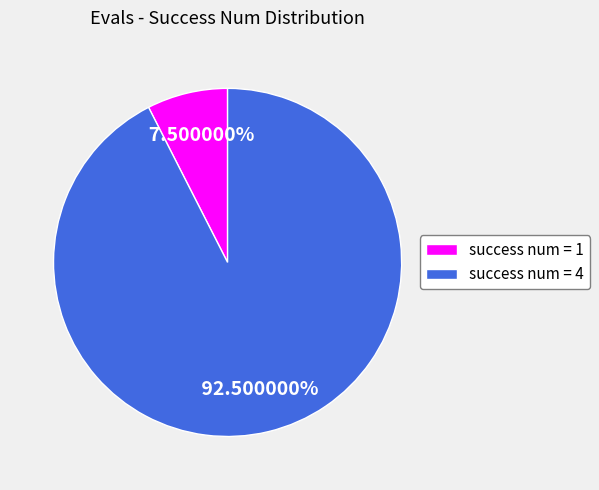

Which category has the biggest portion of the pie?

success num = 4